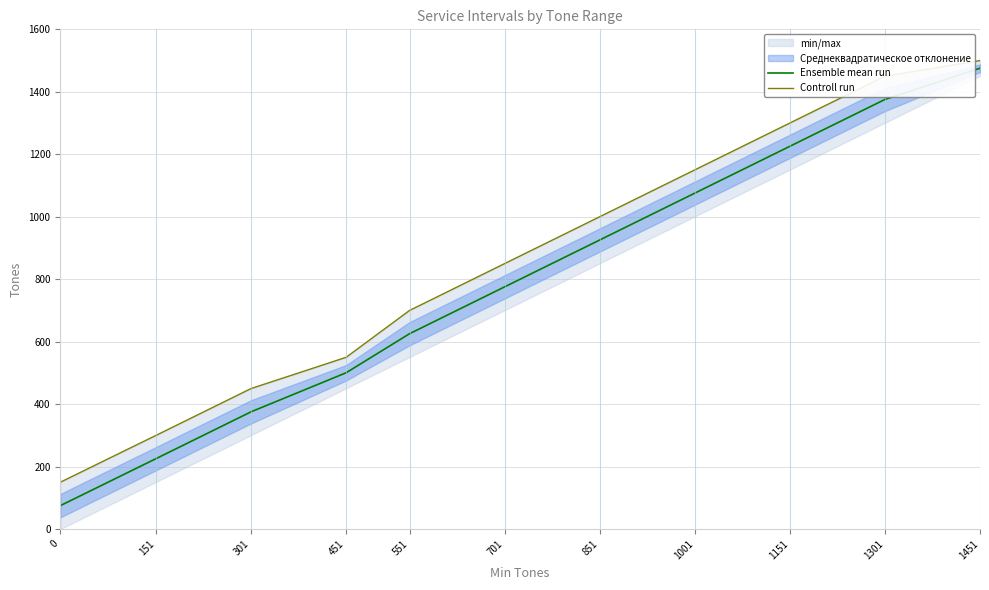

At which category is the sum across all series the highest?

1451